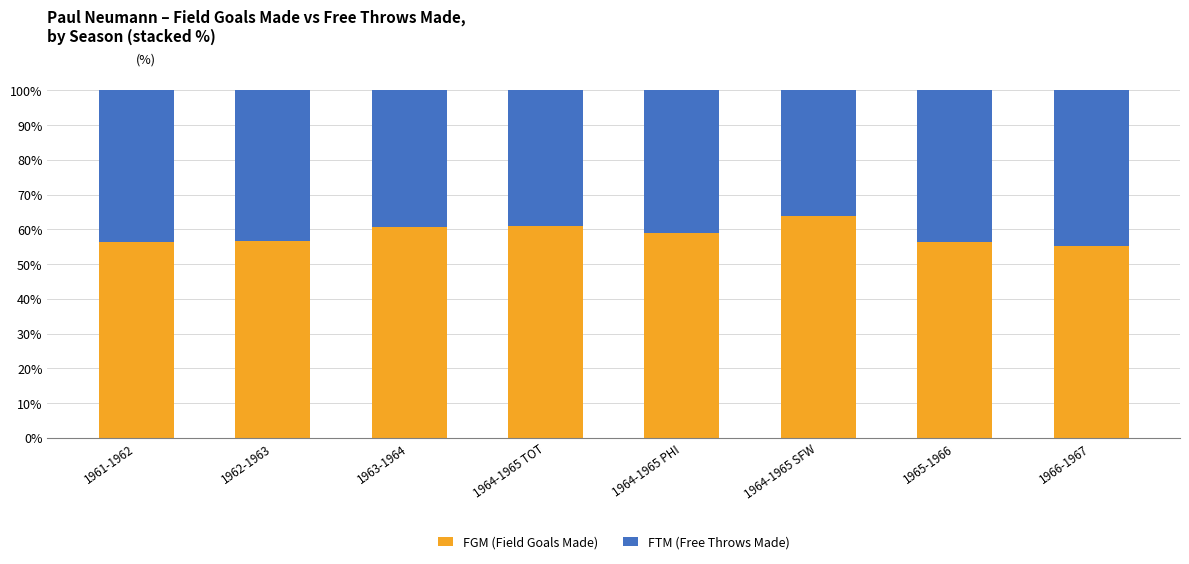

How many categories are shown in the chart?

8